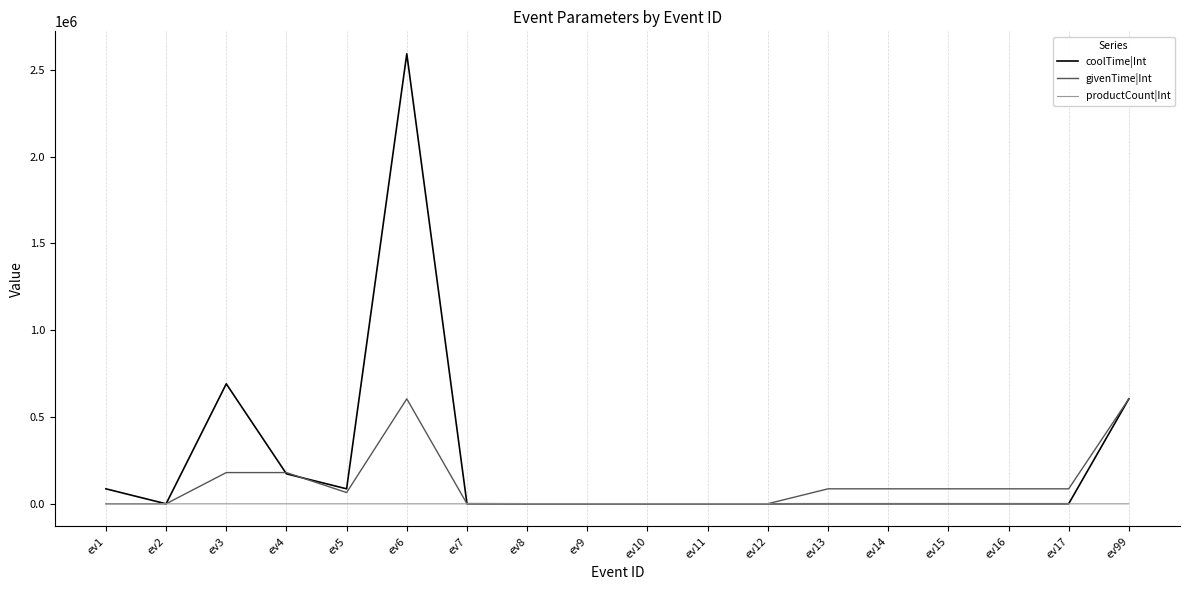

What is the maximum value shown in the chart?

2592000